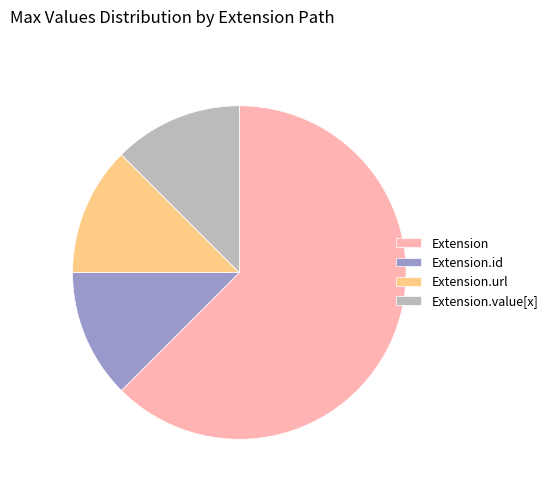

The Extension.url slice represents 99% of the pie. True or false?

False